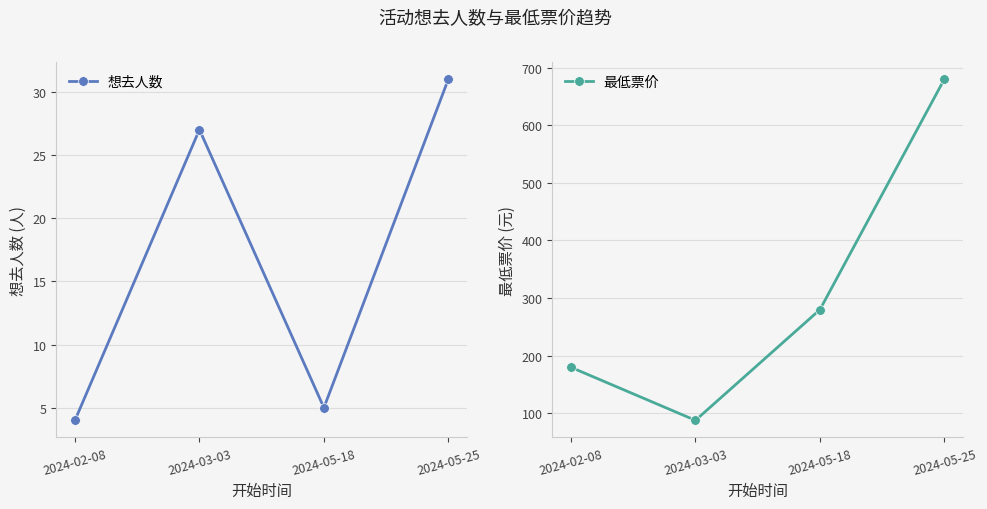

The 最低票价 series shows 88 at 2024-03-03. True or false?

True